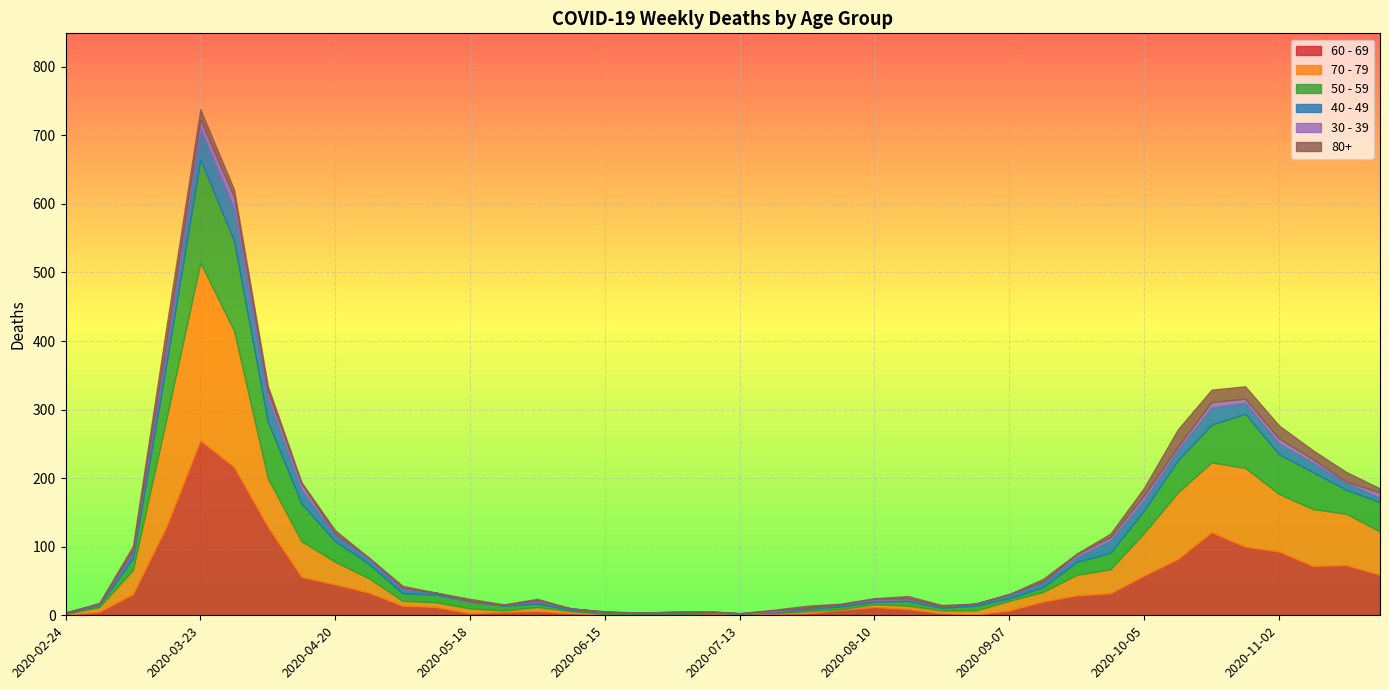

Where is the first local maximum for 40 - 49?

2020-03-30